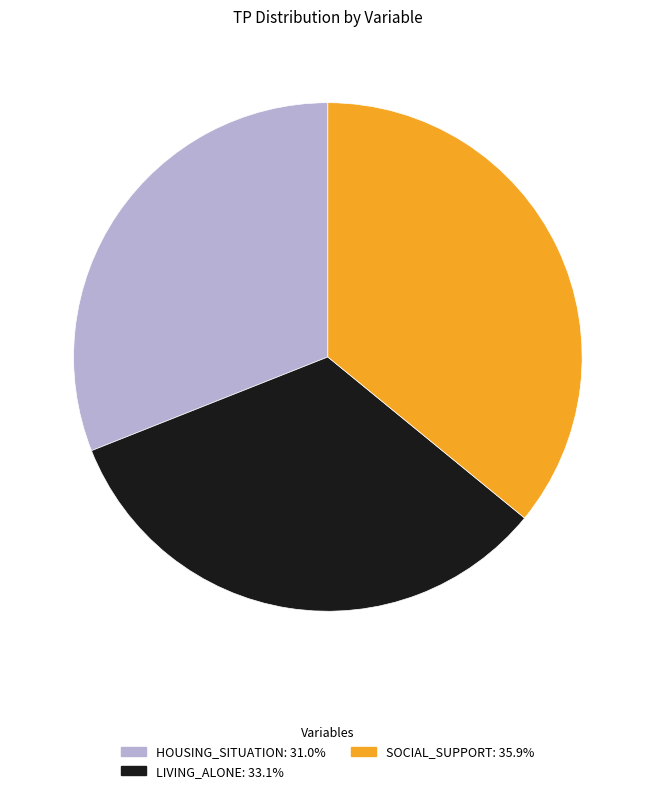

Between LIVING_ALONE and HOUSING_SITUATION, which is larger?

LIVING_ALONE